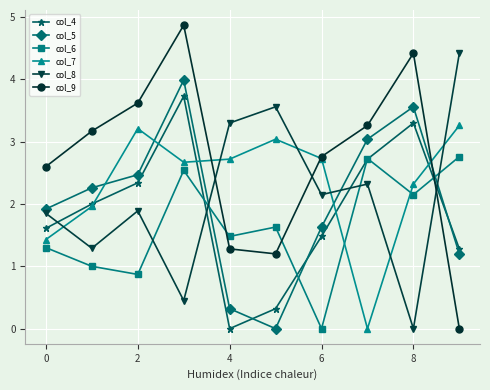

After their last crossing, which series has the higher values: col_6 or col_5?

col_6